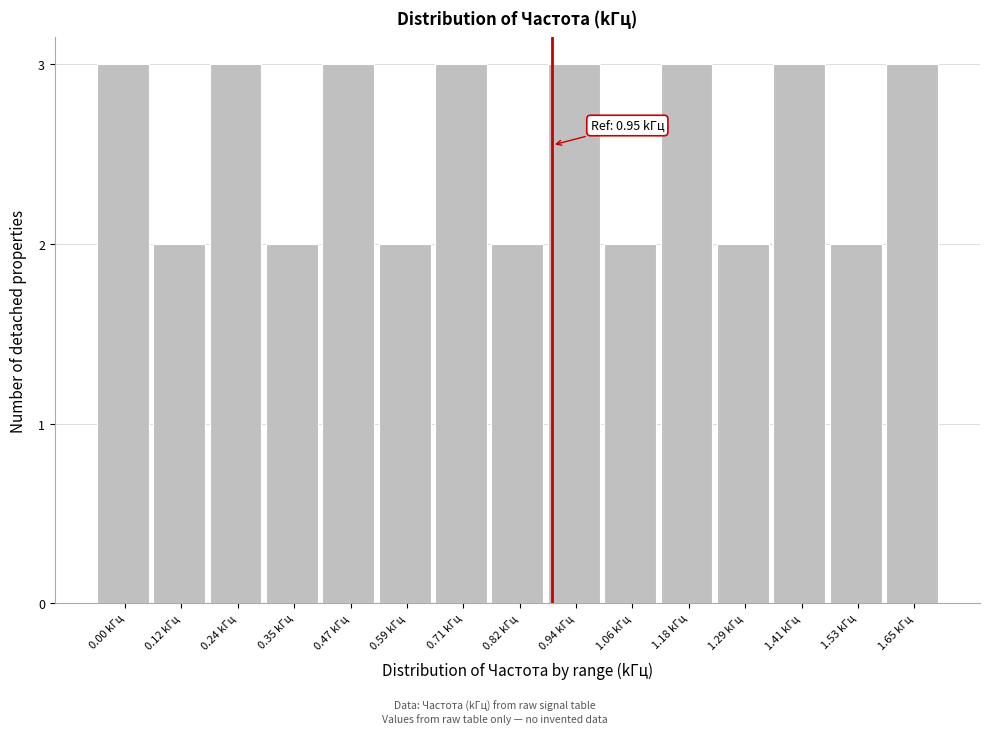

Reading left to right, transcribe all the data shown in this chart.

3	2	3	2	3	2	3	2	3	2	3	2	3	2	3